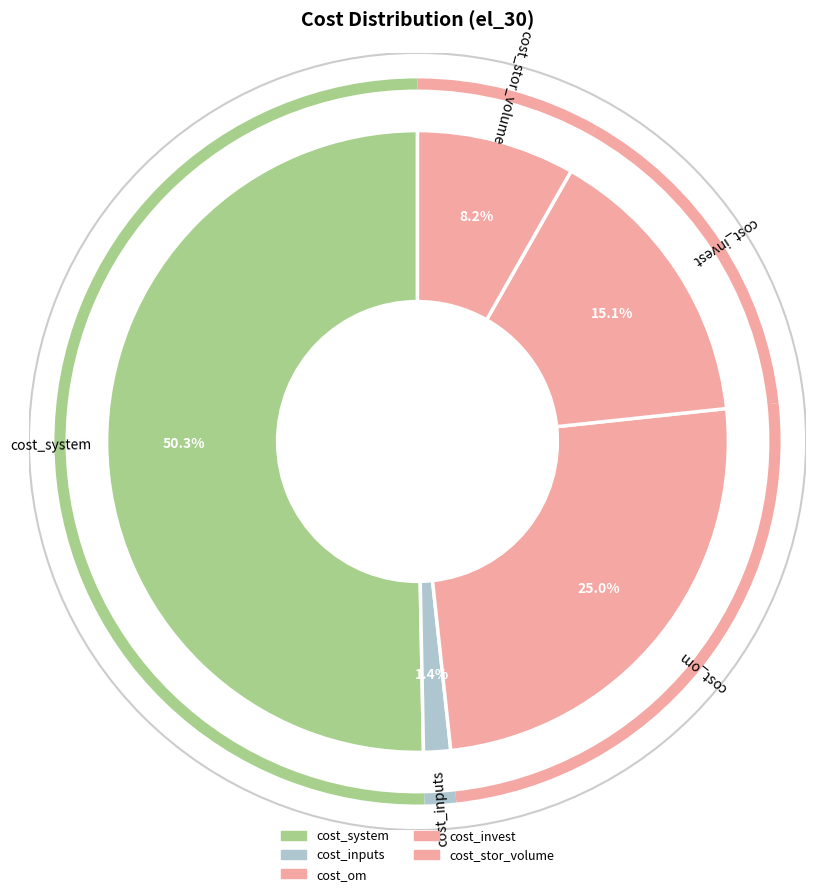

What is the change in value from cost_inputs to cost_om?

+14447113.4